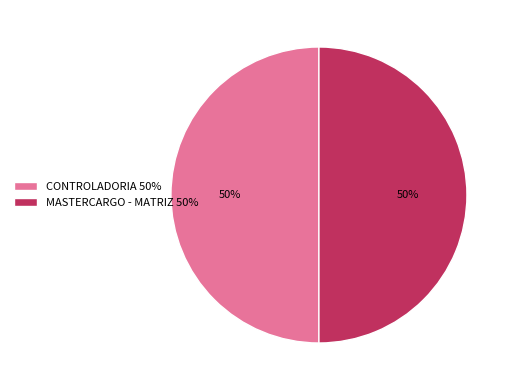

Is it true that MASTERCARGO - MATRIZ 50% is 43% of the pie?

False